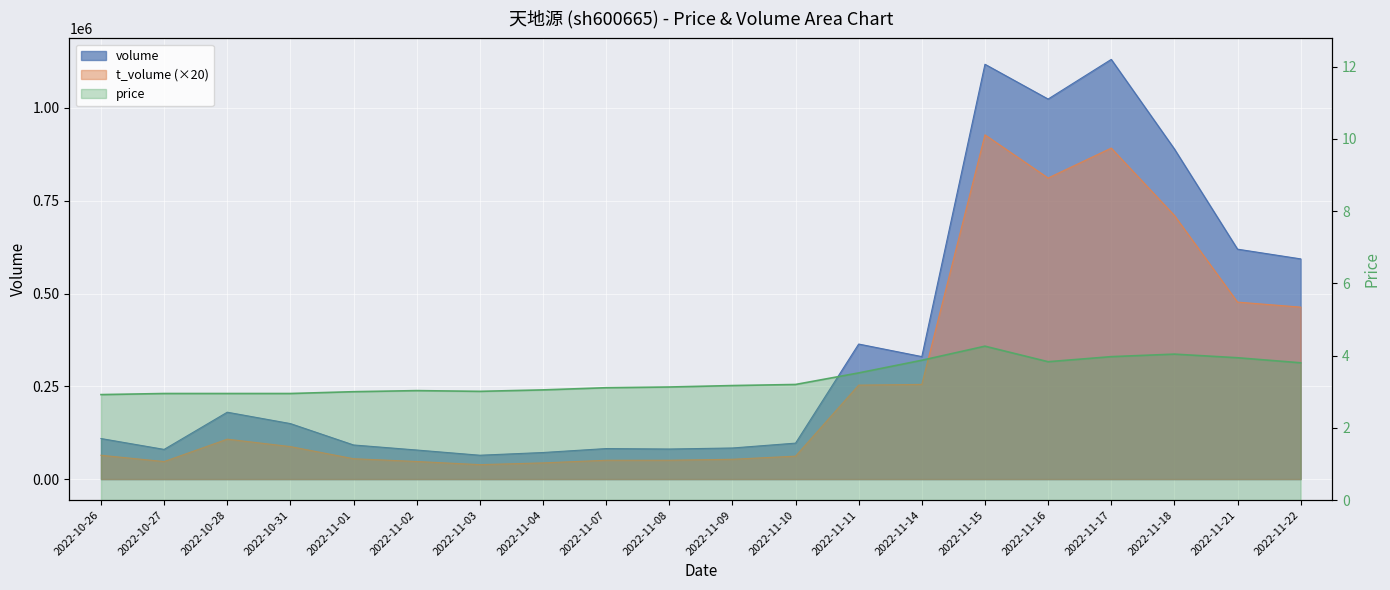

Which category has the lowest value across all series?

2022-10-26